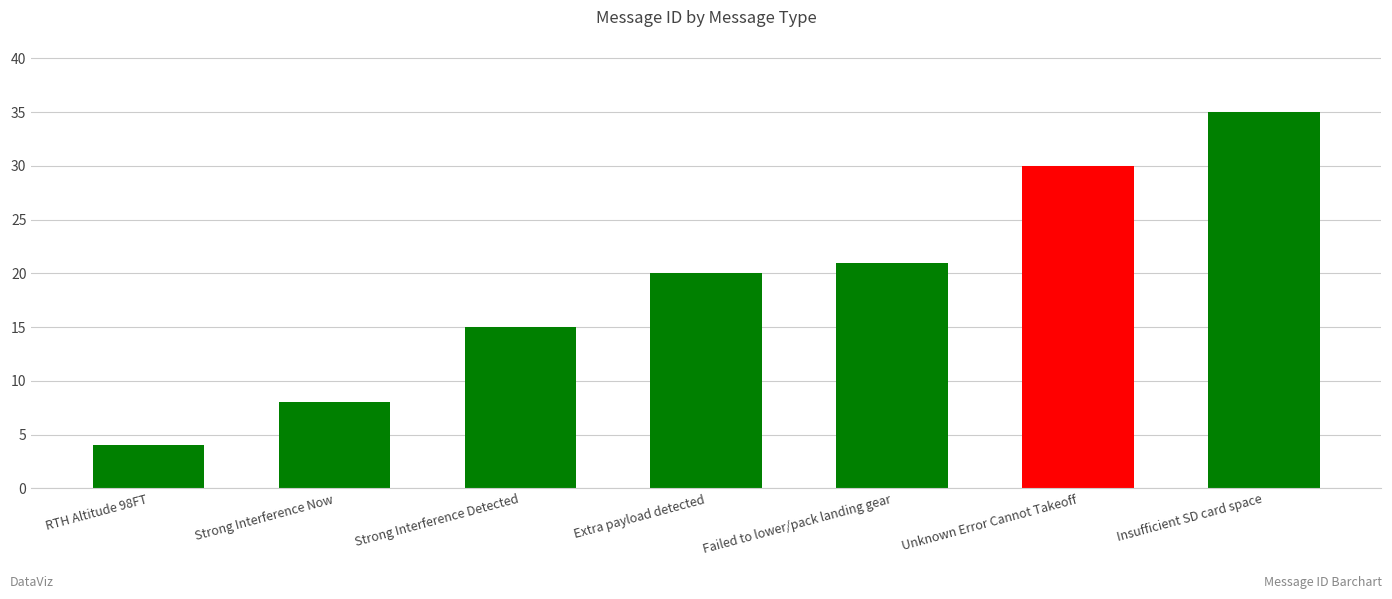

List the labels in order of value, largest first.

Insufficient SD card space, Unknown Error Cannot Takeoff, Failed to lower/pack landing gear, Extra payload detected, Strong Interference Detected, Strong Interference Now, RTH Altitude 98FT